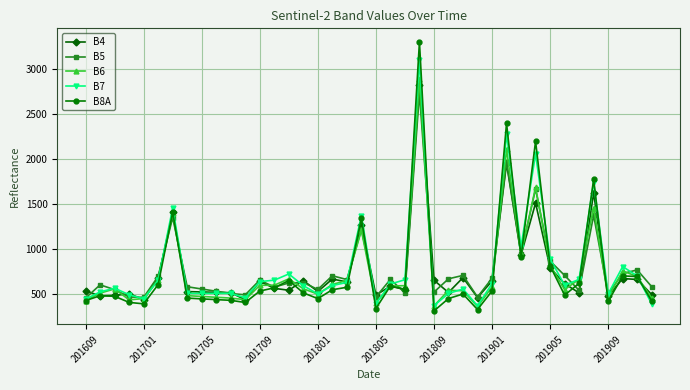

What is the difference between the second highest and minimum values in the B4 series?

1514